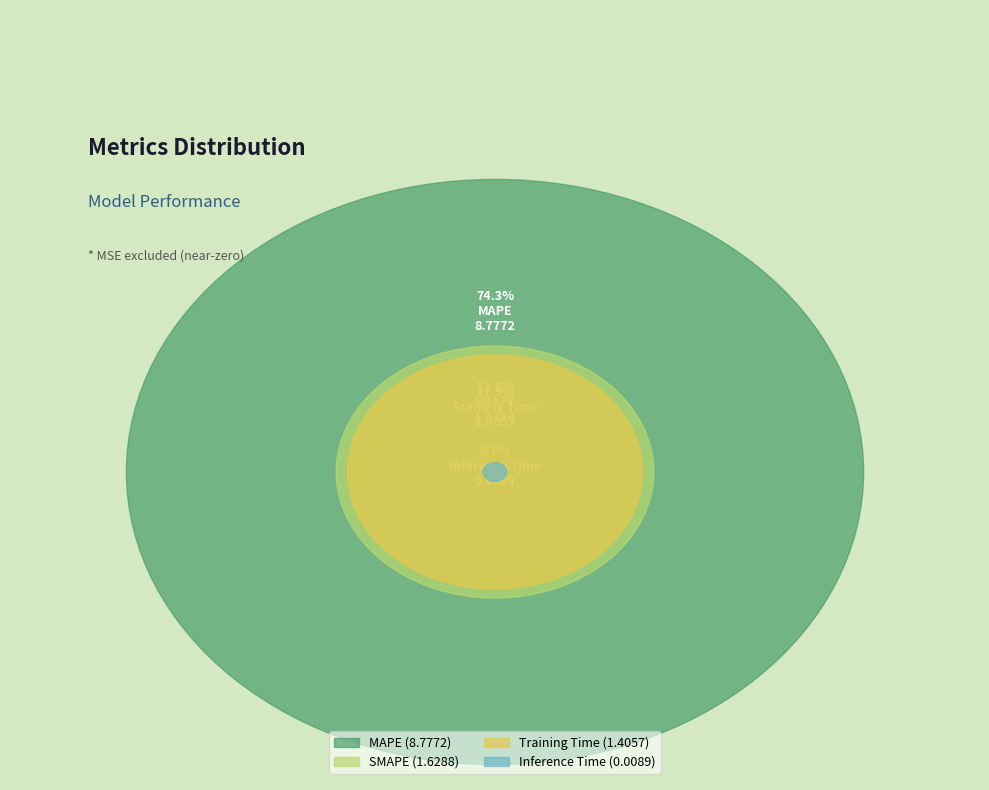

Count the number of slices in the pie.

4